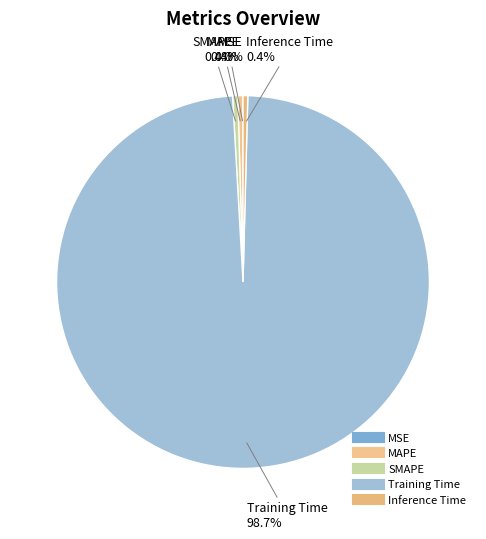

To the nearest percent, what is the difference between the Inference Time and Training Time slice percentages?

98%